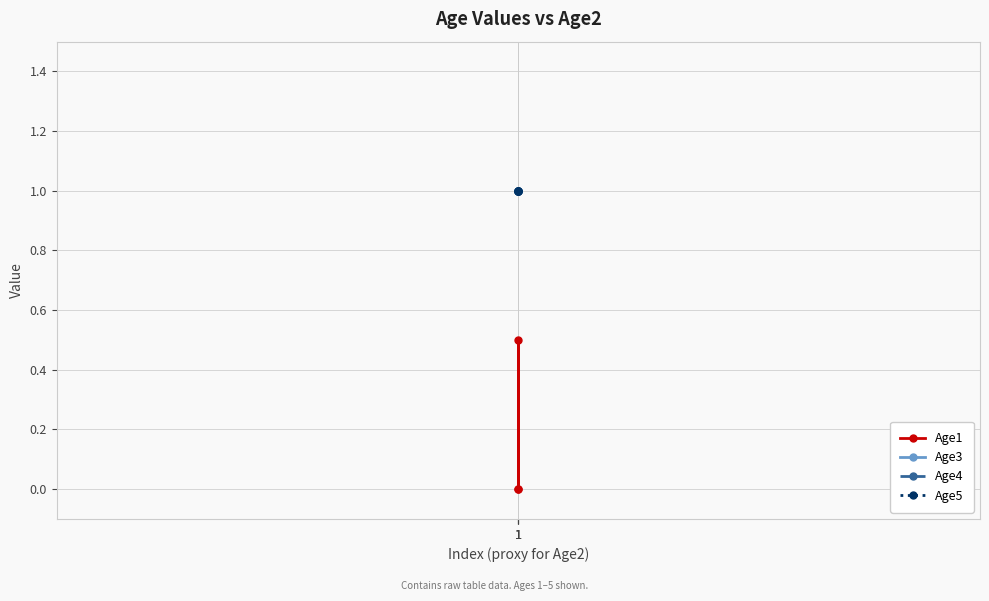

The value of Age4 at 1 is 1.0. True or false?

True